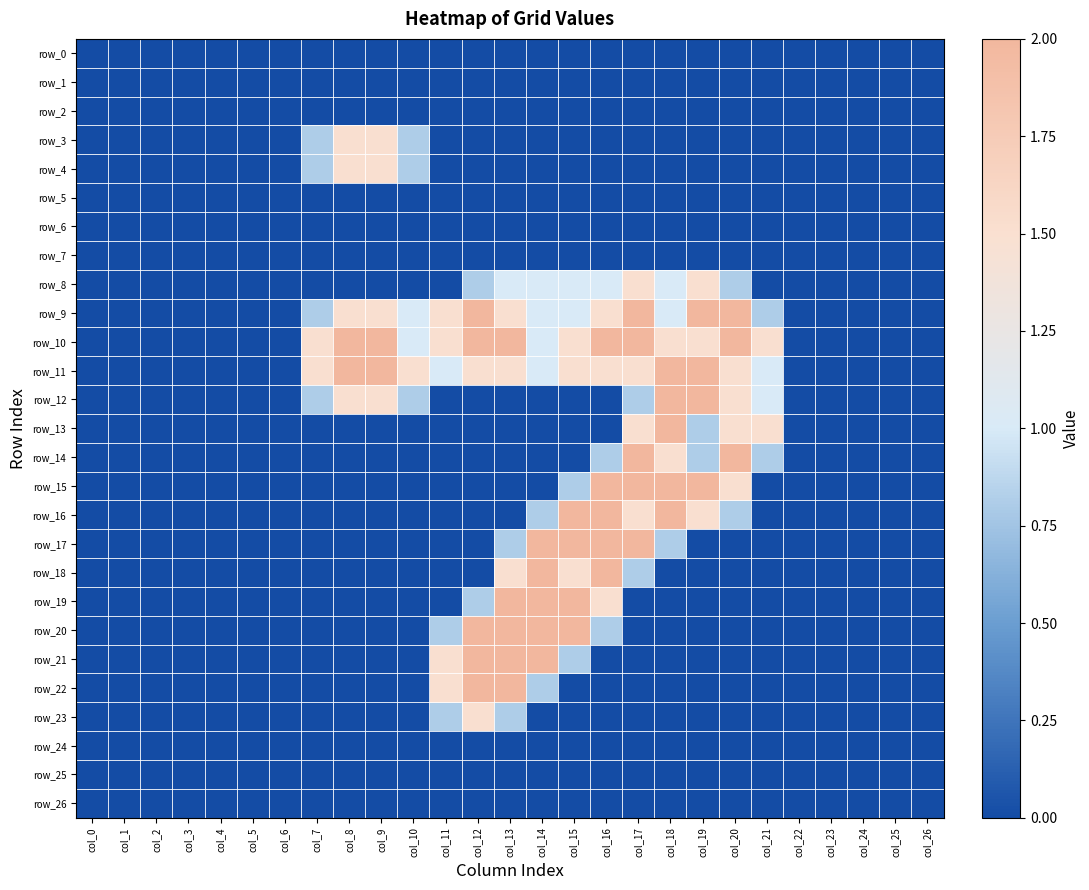

Reading right to left, extract all data points from this chart.

row_0: col_26=0.0	col_25=0.0	col_24=0.0	col_23=0.0	col_22=0.0	col_21=0.0	col_20=0.0	col_19=0.0	col_18=0.0	col_17=0.0	col_16=0.0	col_15=0.0	col_14=0.0	col_13=0.0	col_12=0.0	col_11=0.0	col_10=0.0	col_9=0.0	col_8=0.0	col_7=0.0	col_6=0.0	col_5=0.0	col_4=0.0	col_3=0.0	col_2=0.0	col_1=0.0	col_0=0.0
row_1: col_26=0.0	col_25=0.0	col_24=0.0	col_23=0.0	col_22=0.0	col_21=0.0	col_20=0.0	col_19=0.0	col_18=0.0	col_17=0.0	col_16=0.0	col_15=0.0	col_14=0.0	col_13=0.0	col_12=0.0	col_11=0.0	col_10=0.0	col_9=0.0	col_8=0.0	col_7=0.0	col_6=0.0	col_5=0.0	col_4=0.0	col_3=0.0	col_2=0.0	col_1=0.0	col_0=0.0
row_2: col_26=0.0	col_25=0.0	col_24=0.0	col_23=0.0	col_22=0.0	col_21=0.0	col_20=0.0	col_19=0.0	col_18=0.0	col_17=0.0	col_16=0.0	col_15=0.0	col_14=0.0	col_13=0.0	col_12=0.0	col_11=0.0	col_10=0.0	col_9=0.0	col_8=0.0	col_7=0.0	col_6=0.0	col_5=0.0	col_4=0.0	col_3=0.0	col_2=0.0	col_1=0.0	col_0=0.0
row_3: col_26=0.0	col_25=0.0	col_24=0.0	col_23=0.0	col_22=0.0	col_21=0.0	col_20=0.0	col_19=0.0	col_18=0.0	col_17=0.0	col_16=0.0	col_15=0.0	col_14=0.0	col_13=0.0	col_12=0.0	col_11=0.0	col_10=0.8	col_9=1.5	col_8=1.5	col_7=0.8	col_6=0.0	col_5=0.0	col_4=0.0	col_3=0.0	col_2=0.0	col_1=0.0	col_0=0.0
row_4: col_26=0.0	col_25=0.0	col_24=0.0	col_23=0.0	col_22=0.0	col_21=0.0	col_20=0.0	col_19=0.0	col_18=0.0	col_17=0.0	col_16=0.0	col_15=0.0	col_14=0.0	col_13=0.0	col_12=0.0	col_11=0.0	col_10=0.8	col_9=1.5	col_8=1.5	col_7=0.8	col_6=0.0	col_5=0.0	col_4=0.0	col_3=0.0	col_2=0.0	col_1=0.0	col_0=0.0
row_5: col_26=0.0	col_25=0.0	col_24=0.0	col_23=0.0	col_22=0.0	col_21=0.0	col_20=0.0	col_19=0.0	col_18=0.0	col_17=0.0	col_16=0.0	col_15=0.0	col_14=0.0	col_13=0.0	col_12=0.0	col_11=0.0	col_10=0.0	col_9=0.0	col_8=0.0	col_7=0.0	col_6=0.0	col_5=0.0	col_4=0.0	col_3=0.0	col_2=0.0	col_1=0.0	col_0=0.0
row_6: col_26=0.0	col_25=0.0	col_24=0.0	col_23=0.0	col_22=0.0	col_21=0.0	col_20=0.0	col_19=0.0	col_18=0.0	col_17=0.0	col_16=0.0	col_15=0.0	col_14=0.0	col_13=0.0	col_12=0.0	col_11=0.0	col_10=0.0	col_9=0.0	col_8=0.0	col_7=0.0	col_6=0.0	col_5=0.0	col_4=0.0	col_3=0.0	col_2=0.0	col_1=0.0	col_0=0.0
row_7: col_26=0.0	col_25=0.0	col_24=0.0	col_23=0.0	col_22=0.0	col_21=0.0	col_20=0.0	col_19=0.0	col_18=0.0	col_17=0.0	col_16=0.0	col_15=0.0	col_14=0.0	col_13=0.0	col_12=0.0	col_11=0.0	col_10=0.0	col_9=0.0	col_8=0.0	col_7=0.0	col_6=0.0	col_5=0.0	col_4=0.0	col_3=0.0	col_2=0.0	col_1=0.0	col_0=0.0
row_8: col_26=0.0	col_25=0.0	col_24=0.0	col_23=0.0	col_22=0.0	col_21=0.0	col_20=0.8	col_19=1.5	col_18=1.0	col_17=1.5	col_16=1.0	col_15=1.0	col_14=1.0	col_13=1.0	col_12=0.8	col_11=0.0	col_10=0.0	col_9=0.0	col_8=0.0	col_7=0.0	col_6=0.0	col_5=0.0	col_4=0.0	col_3=0.0	col_2=0.0	col_1=0.0	col_0=0.0
row_9: col_26=0.0	col_25=0.0	col_24=0.0	col_23=0.0	col_22=0.0	col_21=0.8	col_20=2.0	col_19=2.0	col_18=1.0	col_17=2.0	col_16=1.5	col_15=1.0	col_14=1.0	col_13=1.5	col_12=2.0	col_11=1.5	col_10=1.0	col_9=1.5	col_8=1.5	col_7=0.8	col_6=0.0	col_5=0.0	col_4=0.0	col_3=0.0	col_2=0.0	col_1=0.0	col_0=0.0
row_10: col_26=0.0	col_25=0.0	col_24=0.0	col_23=0.0	col_22=0.0	col_21=1.5	col_20=2.0	col_19=1.5	col_18=1.5	col_17=2.0	col_16=2.0	col_15=1.5	col_14=1.0	col_13=2.0	col_12=2.0	col_11=1.5	col_10=1.0	col_9=2.0	col_8=2.0	col_7=1.5	col_6=0.0	col_5=0.0	col_4=0.0	col_3=0.0	col_2=0.0	col_1=0.0	col_0=0.0
row_11: col_26=0.0	col_25=0.0	col_24=0.0	col_23=0.0	col_22=0.0	col_21=1.0	col_20=1.5	col_19=2.0	col_18=2.0	col_17=1.5	col_16=1.5	col_15=1.5	col_14=1.0	col_13=1.5	col_12=1.5	col_11=1.0	col_10=1.5	col_9=2.0	col_8=2.0	col_7=1.5	col_6=0.0	col_5=0.0	col_4=0.0	col_3=0.0	col_2=0.0	col_1=0.0	col_0=0.0
row_12: col_26=0.0	col_25=0.0	col_24=0.0	col_23=0.0	col_22=0.0	col_21=1.0	col_20=1.5	col_19=2.0	col_18=2.0	col_17=0.8	col_16=0.0	col_15=0.0	col_14=0.0	col_13=0.0	col_12=0.0	col_11=0.0	col_10=0.8	col_9=1.5	col_8=1.5	col_7=0.8	col_6=0.0	col_5=0.0	col_4=0.0	col_3=0.0	col_2=0.0	col_1=0.0	col_0=0.0
row_13: col_26=0.0	col_25=0.0	col_24=0.0	col_23=0.0	col_22=0.0	col_21=1.5	col_20=1.5	col_19=0.8	col_18=2.0	col_17=1.5	col_16=0.0	col_15=0.0	col_14=0.0	col_13=0.0	col_12=0.0	col_11=0.0	col_10=0.0	col_9=0.0	col_8=0.0	col_7=0.0	col_6=0.0	col_5=0.0	col_4=0.0	col_3=0.0	col_2=0.0	col_1=0.0	col_0=0.0
row_14: col_26=0.0	col_25=0.0	col_24=0.0	col_23=0.0	col_22=0.0	col_21=0.8	col_20=2.0	col_19=0.8	col_18=1.5	col_17=2.0	col_16=0.8	col_15=0.0	col_14=0.0	col_13=0.0	col_12=0.0	col_11=0.0	col_10=0.0	col_9=0.0	col_8=0.0	col_7=0.0	col_6=0.0	col_5=0.0	col_4=0.0	col_3=0.0	col_2=0.0	col_1=0.0	col_0=0.0
row_15: col_26=0.0	col_25=0.0	col_24=0.0	col_23=0.0	col_22=0.0	col_21=0.0	col_20=1.5	col_19=2.0	col_18=2.0	col_17=2.0	col_16=2.0	col_15=0.8	col_14=0.0	col_13=0.0	col_12=0.0	col_11=0.0	col_10=0.0	col_9=0.0	col_8=0.0	col_7=0.0	col_6=0.0	col_5=0.0	col_4=0.0	col_3=0.0	col_2=0.0	col_1=0.0	col_0=0.0
row_16: col_26=0.0	col_25=0.0	col_24=0.0	col_23=0.0	col_22=0.0	col_21=0.0	col_20=0.8	col_19=1.5	col_18=2.0	col_17=1.5	col_16=2.0	col_15=2.0	col_14=0.8	col_13=0.0	col_12=0.0	col_11=0.0	col_10=0.0	col_9=0.0	col_8=0.0	col_7=0.0	col_6=0.0	col_5=0.0	col_4=0.0	col_3=0.0	col_2=0.0	col_1=0.0	col_0=0.0
row_17: col_26=0.0	col_25=0.0	col_24=0.0	col_23=0.0	col_22=0.0	col_21=0.0	col_20=0.0	col_19=0.0	col_18=0.8	col_17=2.0	col_16=2.0	col_15=2.0	col_14=2.0	col_13=0.8	col_12=0.0	col_11=0.0	col_10=0.0	col_9=0.0	col_8=0.0	col_7=0.0	col_6=0.0	col_5=0.0	col_4=0.0	col_3=0.0	col_2=0.0	col_1=0.0	col_0=0.0
row_18: col_26=0.0	col_25=0.0	col_24=0.0	col_23=0.0	col_22=0.0	col_21=0.0	col_20=0.0	col_19=0.0	col_18=0.0	col_17=0.8	col_16=2.0	col_15=1.5	col_14=2.0	col_13=1.5	col_12=0.0	col_11=0.0	col_10=0.0	col_9=0.0	col_8=0.0	col_7=0.0	col_6=0.0	col_5=0.0	col_4=0.0	col_3=0.0	col_2=0.0	col_1=0.0	col_0=0.0
row_19: col_26=0.0	col_25=0.0	col_24=0.0	col_23=0.0	col_22=0.0	col_21=0.0	col_20=0.0	col_19=0.0	col_18=0.0	col_17=0.0	col_16=1.5	col_15=2.0	col_14=2.0	col_13=2.0	col_12=0.8	col_11=0.0	col_10=0.0	col_9=0.0	col_8=0.0	col_7=0.0	col_6=0.0	col_5=0.0	col_4=0.0	col_3=0.0	col_2=0.0	col_1=0.0	col_0=0.0
row_20: col_26=0.0	col_25=0.0	col_24=0.0	col_23=0.0	col_22=0.0	col_21=0.0	col_20=0.0	col_19=0.0	col_18=0.0	col_17=0.0	col_16=0.8	col_15=2.0	col_14=2.0	col_13=2.0	col_12=2.0	col_11=0.8	col_10=0.0	col_9=0.0	col_8=0.0	col_7=0.0	col_6=0.0	col_5=0.0	col_4=0.0	col_3=0.0	col_2=0.0	col_1=0.0	col_0=0.0
row_21: col_26=0.0	col_25=0.0	col_24=0.0	col_23=0.0	col_22=0.0	col_21=0.0	col_20=0.0	col_19=0.0	col_18=0.0	col_17=0.0	col_16=0.0	col_15=0.8	col_14=2.0	col_13=2.0	col_12=2.0	col_11=1.5	col_10=0.0	col_9=0.0	col_8=0.0	col_7=0.0	col_6=0.0	col_5=0.0	col_4=0.0	col_3=0.0	col_2=0.0	col_1=0.0	col_0=0.0
row_22: col_26=0.0	col_25=0.0	col_24=0.0	col_23=0.0	col_22=0.0	col_21=0.0	col_20=0.0	col_19=0.0	col_18=0.0	col_17=0.0	col_16=0.0	col_15=0.0	col_14=0.8	col_13=2.0	col_12=2.0	col_11=1.5	col_10=0.0	col_9=0.0	col_8=0.0	col_7=0.0	col_6=0.0	col_5=0.0	col_4=0.0	col_3=0.0	col_2=0.0	col_1=0.0	col_0=0.0
row_23: col_26=0.0	col_25=0.0	col_24=0.0	col_23=0.0	col_22=0.0	col_21=0.0	col_20=0.0	col_19=0.0	col_18=0.0	col_17=0.0	col_16=0.0	col_15=0.0	col_14=0.0	col_13=0.8	col_12=1.5	col_11=0.8	col_10=0.0	col_9=0.0	col_8=0.0	col_7=0.0	col_6=0.0	col_5=0.0	col_4=0.0	col_3=0.0	col_2=0.0	col_1=0.0	col_0=0.0
row_24: col_26=0.0	col_25=0.0	col_24=0.0	col_23=0.0	col_22=0.0	col_21=0.0	col_20=0.0	col_19=0.0	col_18=0.0	col_17=0.0	col_16=0.0	col_15=0.0	col_14=0.0	col_13=0.0	col_12=0.0	col_11=0.0	col_10=0.0	col_9=0.0	col_8=0.0	col_7=0.0	col_6=0.0	col_5=0.0	col_4=0.0	col_3=0.0	col_2=0.0	col_1=0.0	col_0=0.0
row_25: col_26=0.0	col_25=0.0	col_24=0.0	col_23=0.0	col_22=0.0	col_21=0.0	col_20=0.0	col_19=0.0	col_18=0.0	col_17=0.0	col_16=0.0	col_15=0.0	col_14=0.0	col_13=0.0	col_12=0.0	col_11=0.0	col_10=0.0	col_9=0.0	col_8=0.0	col_7=0.0	col_6=0.0	col_5=0.0	col_4=0.0	col_3=0.0	col_2=0.0	col_1=0.0	col_0=0.0
row_26: col_26=0.0	col_25=0.0	col_24=0.0	col_23=0.0	col_22=0.0	col_21=0.0	col_20=0.0	col_19=0.0	col_18=0.0	col_17=0.0	col_16=0.0	col_15=0.0	col_14=0.0	col_13=0.0	col_12=0.0	col_11=0.0	col_10=0.0	col_9=0.0	col_8=0.0	col_7=0.0	col_6=0.0	col_5=0.0	col_4=0.0	col_3=0.0	col_2=0.0	col_1=0.0	col_0=0.0